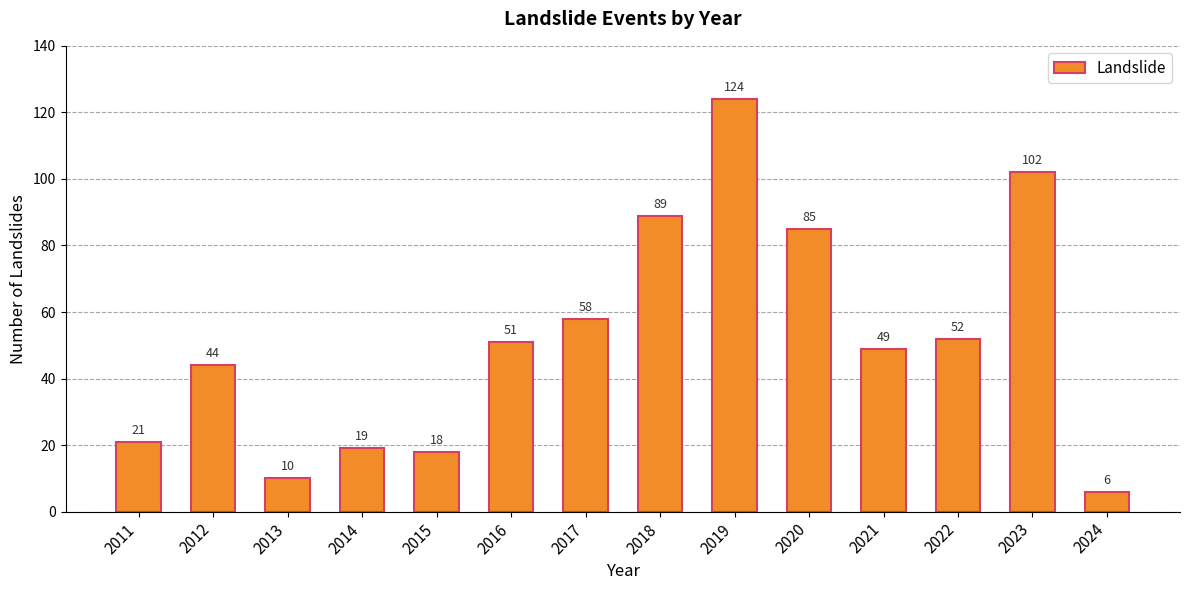

Count the number of data series in this chart.

1